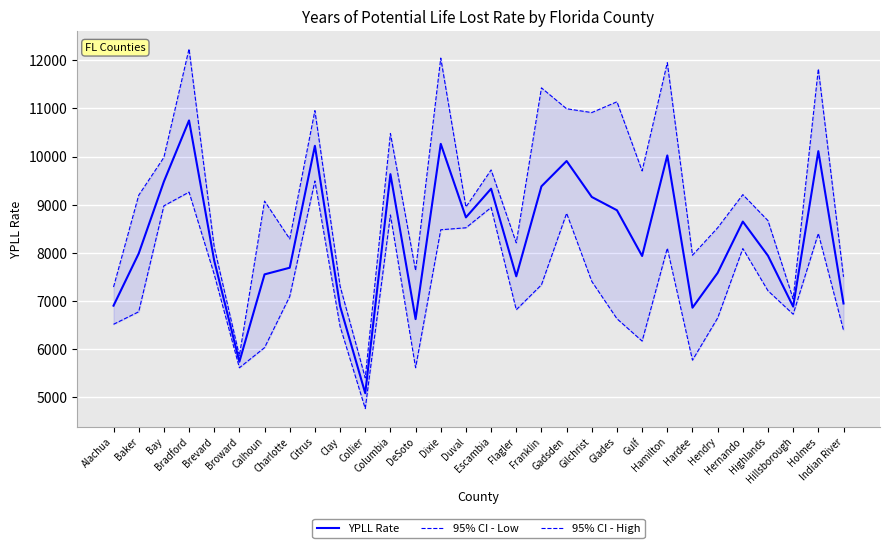

How many lines are shown in the chart?

3